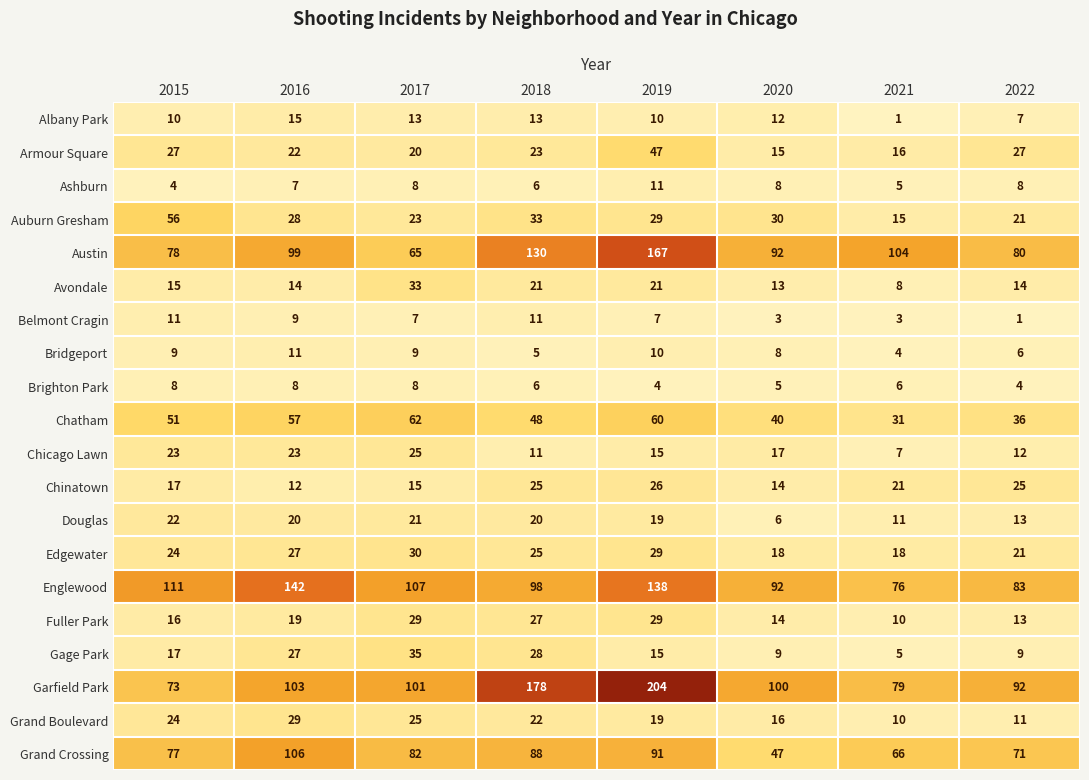

At which label is Albany Park closest to 8?

2022